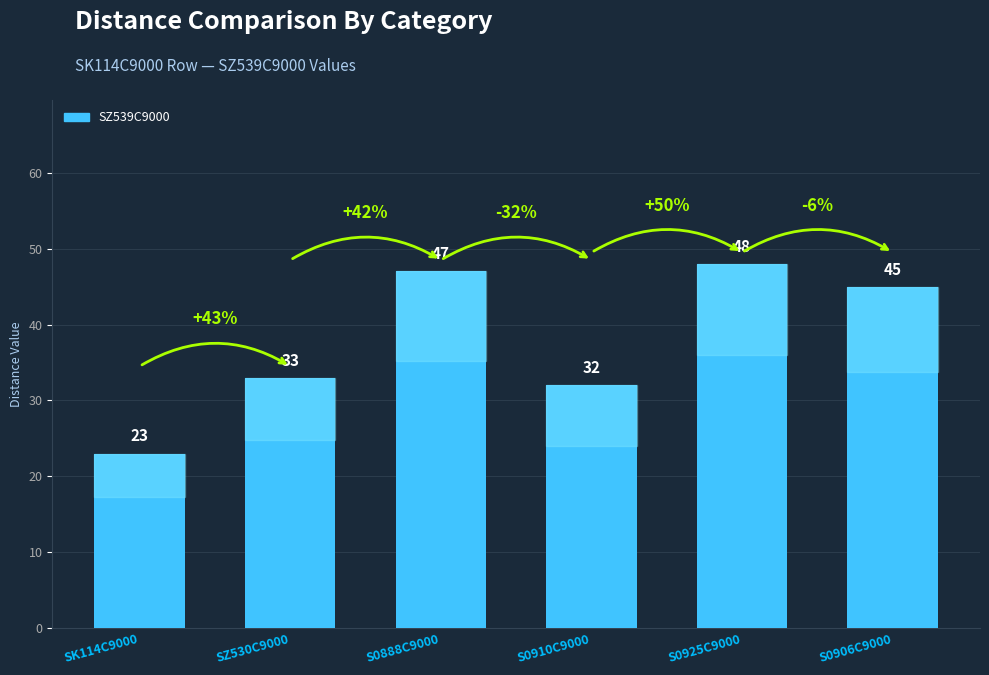

At which category does the chart reach its peak across all series?

S0925C9000